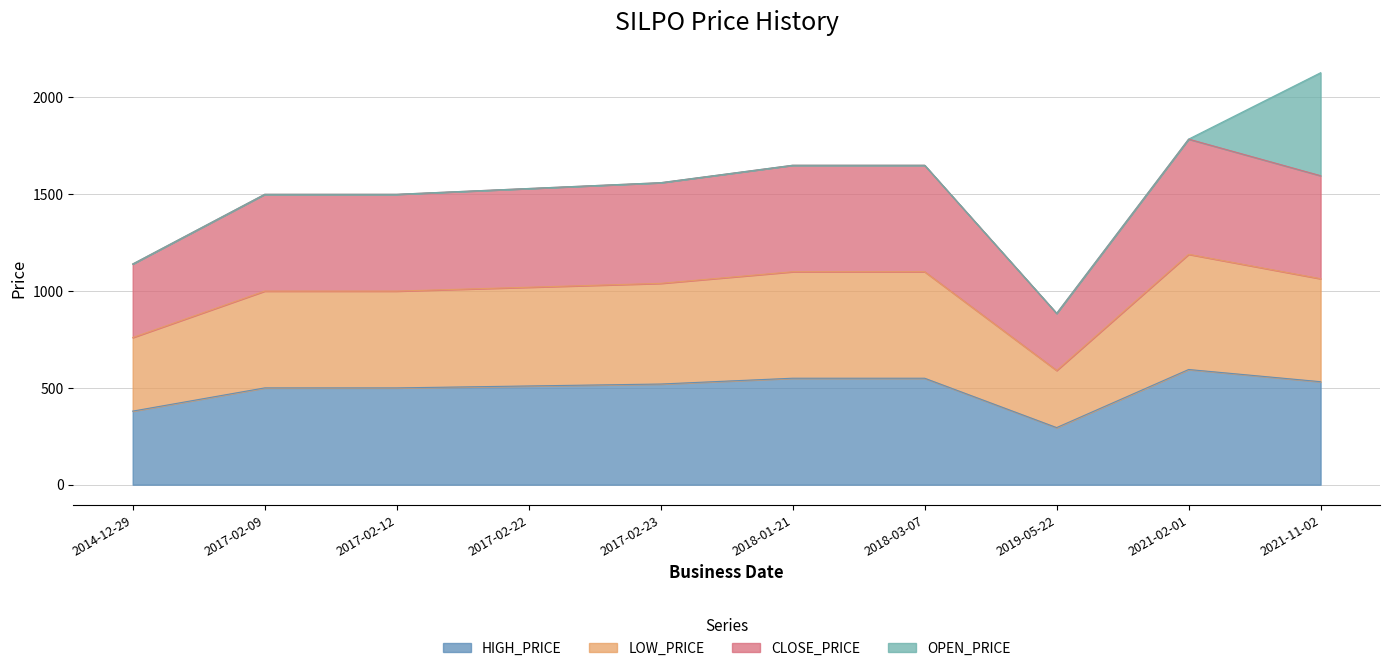

True or false: LOW_PRICE and CLOSE_PRICE cross at least once.

False